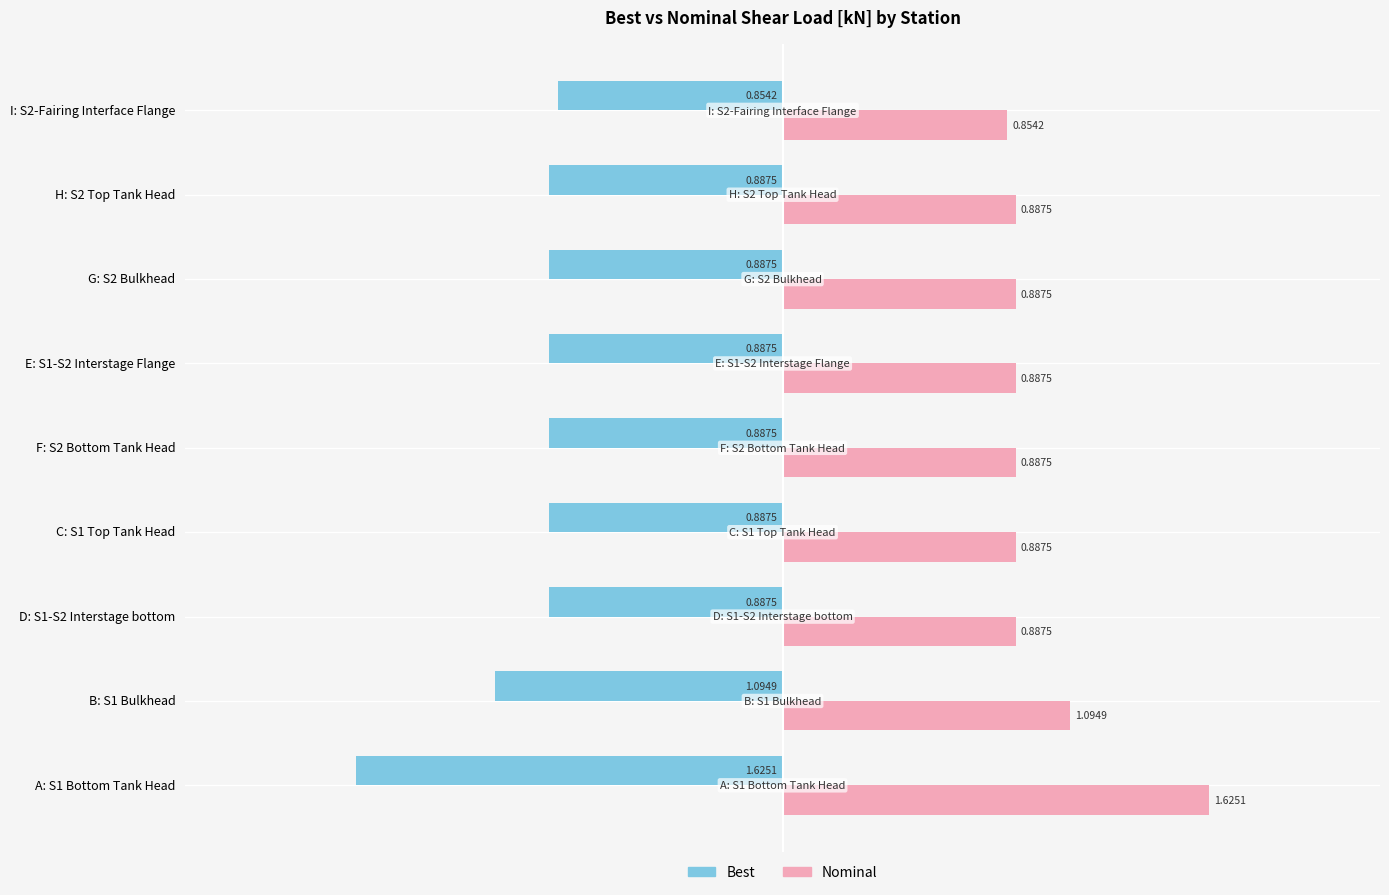

How many data points does each series have?

9